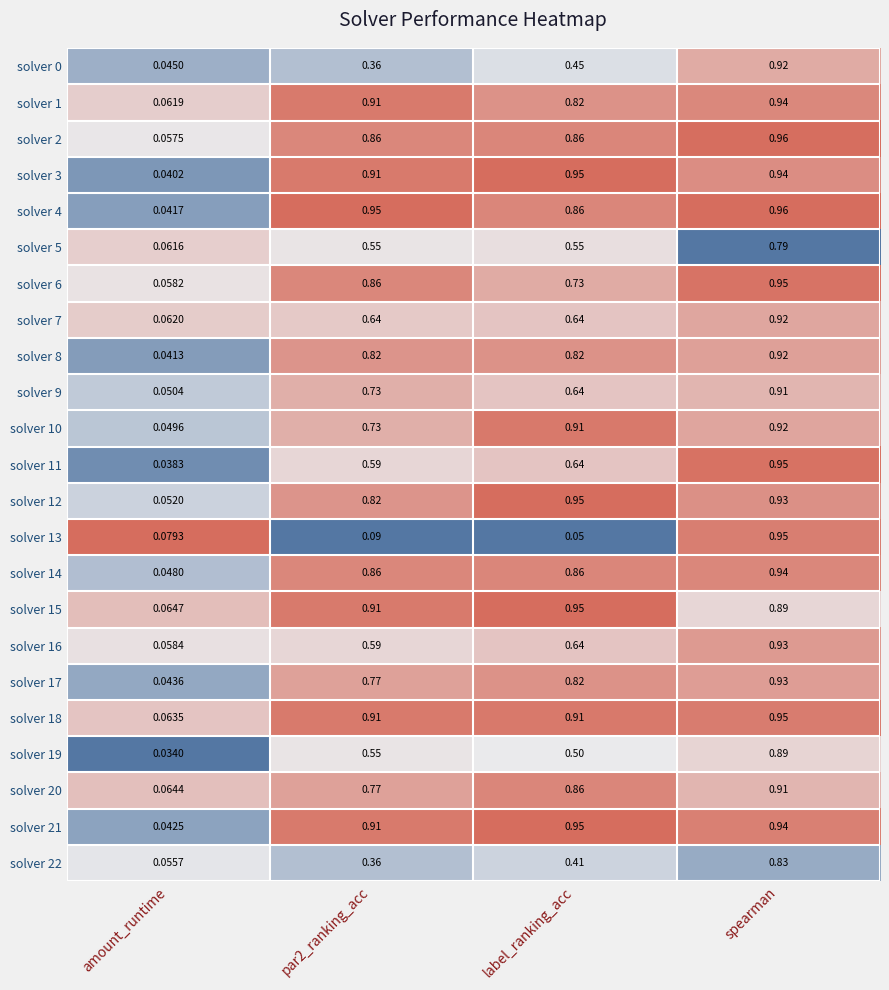

At which category is the sum across all series the highest?

spearman